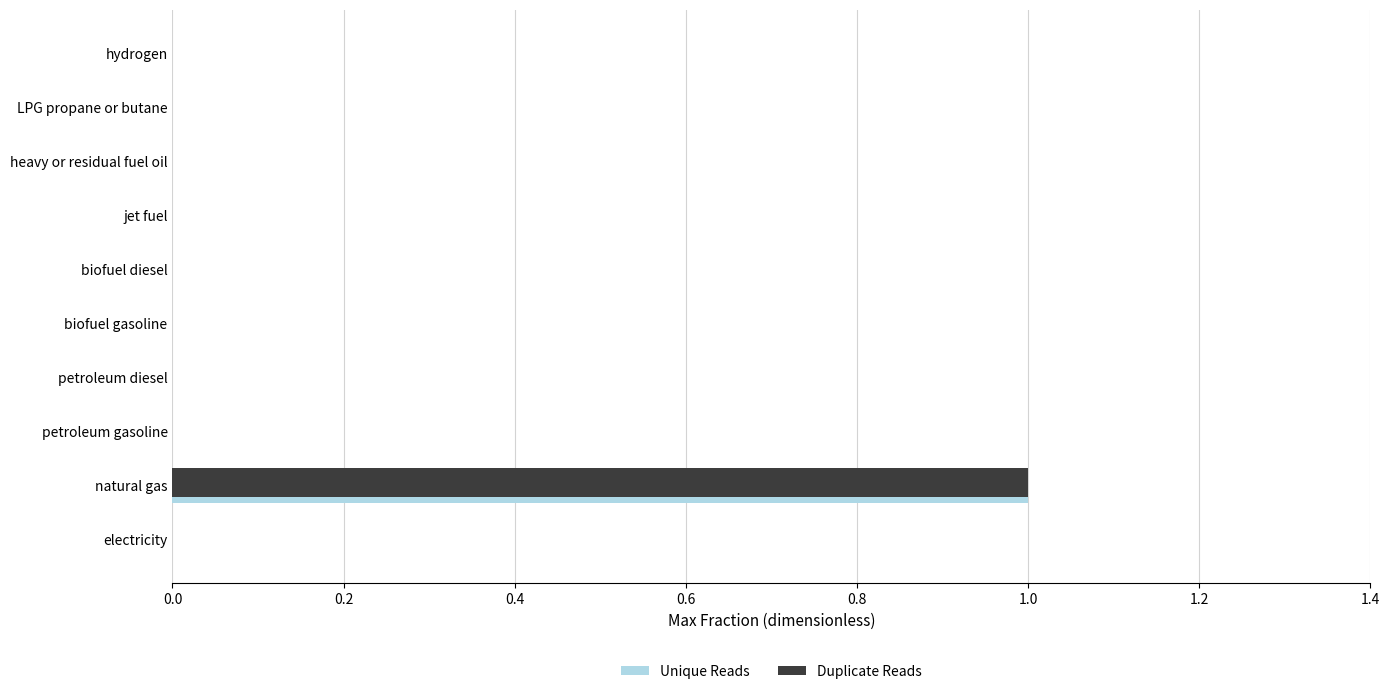

What are all the series names shown in the legend?

Unique Reads, Duplicate Reads